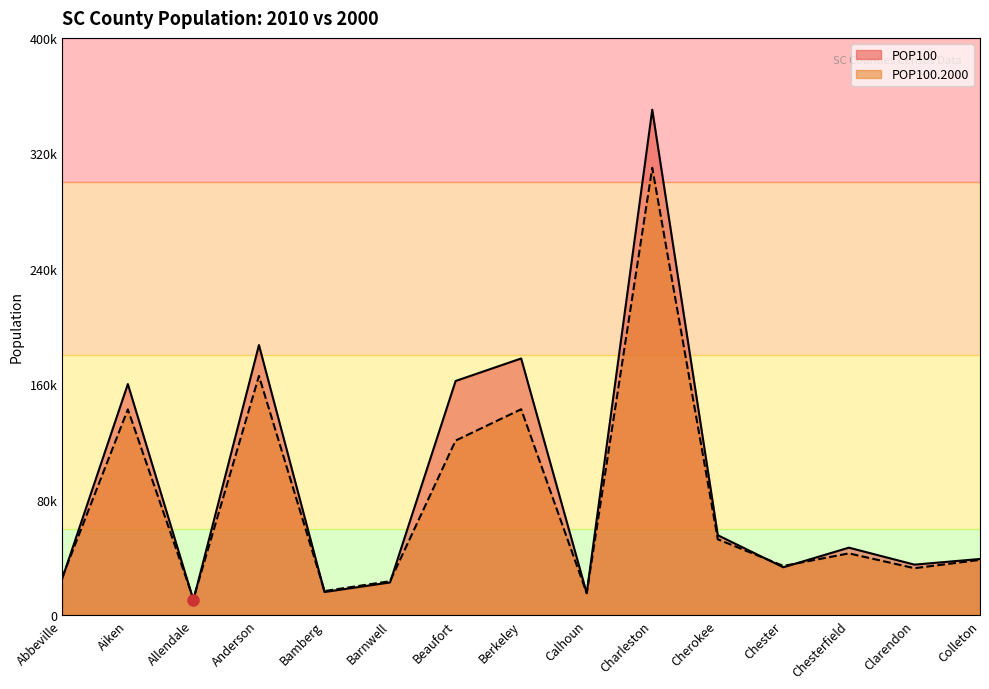

What is the value of the POP100 point at the 2nd from the left?

160099